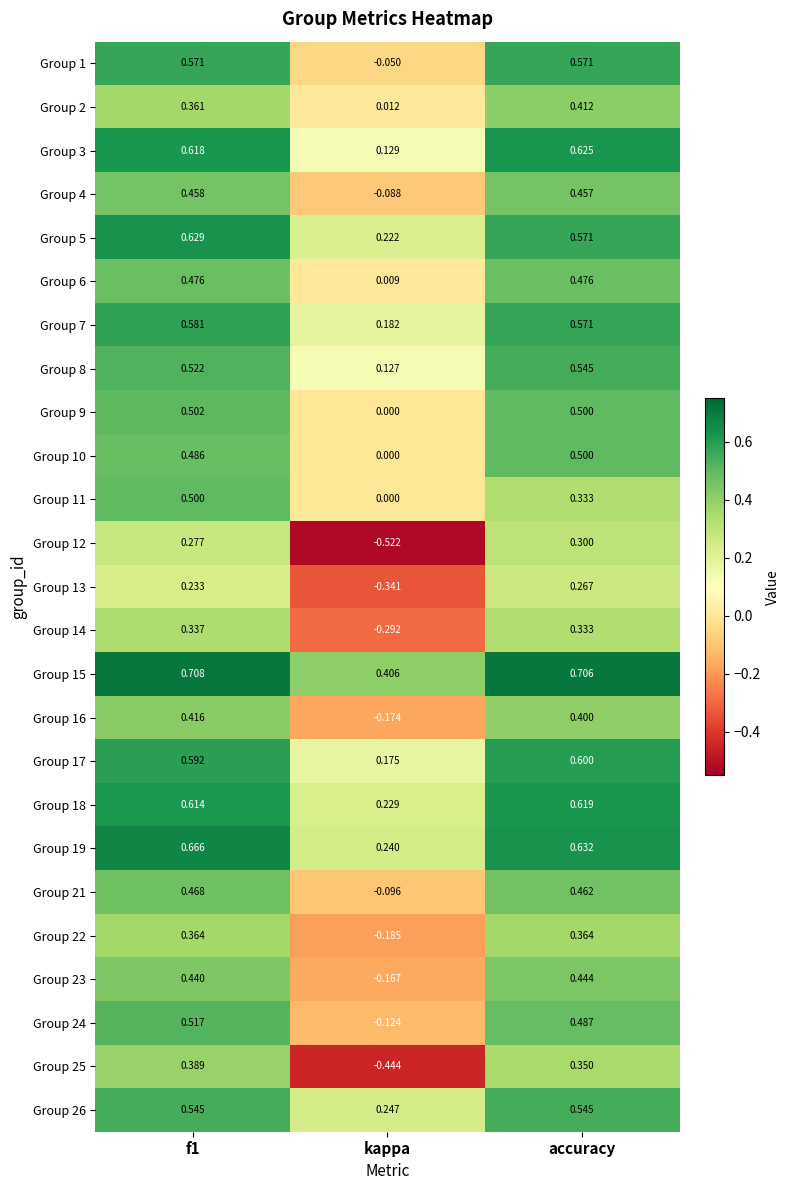

How many values in Group 11 are above zero?

2